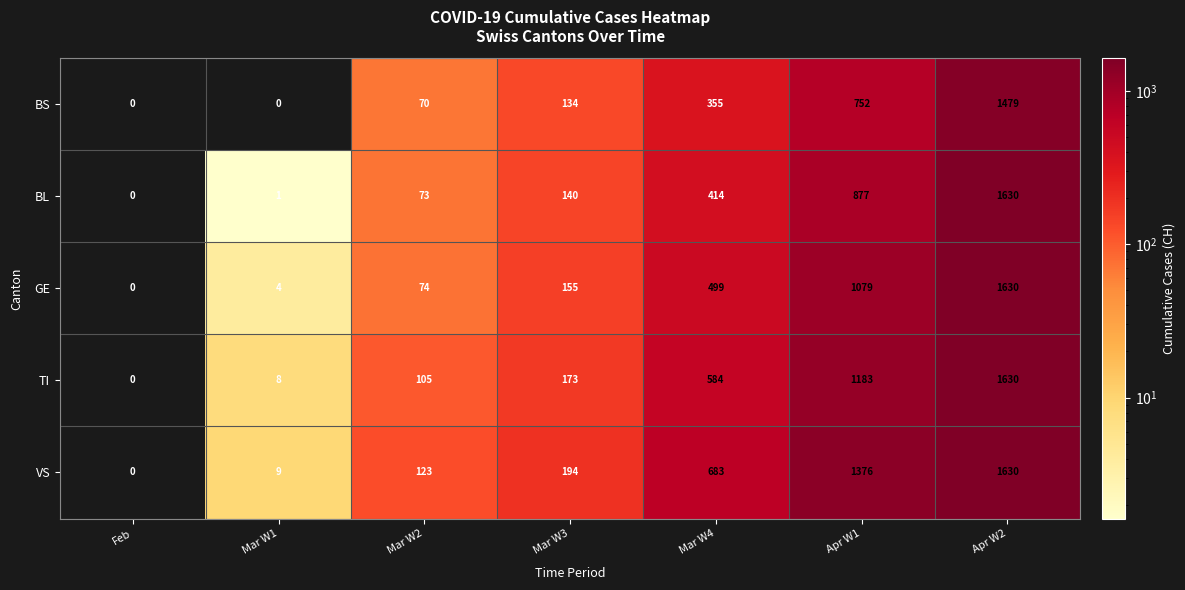

Rank the series by their average value, from lowest to highest.

BS, BL, GE, TI, VS